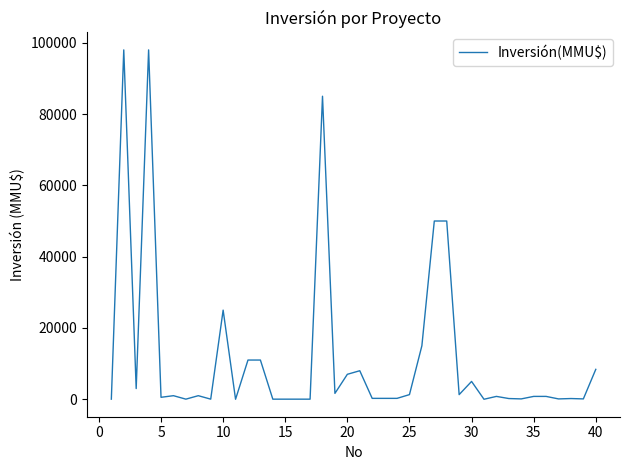

What is the greatest value displayed?

98000